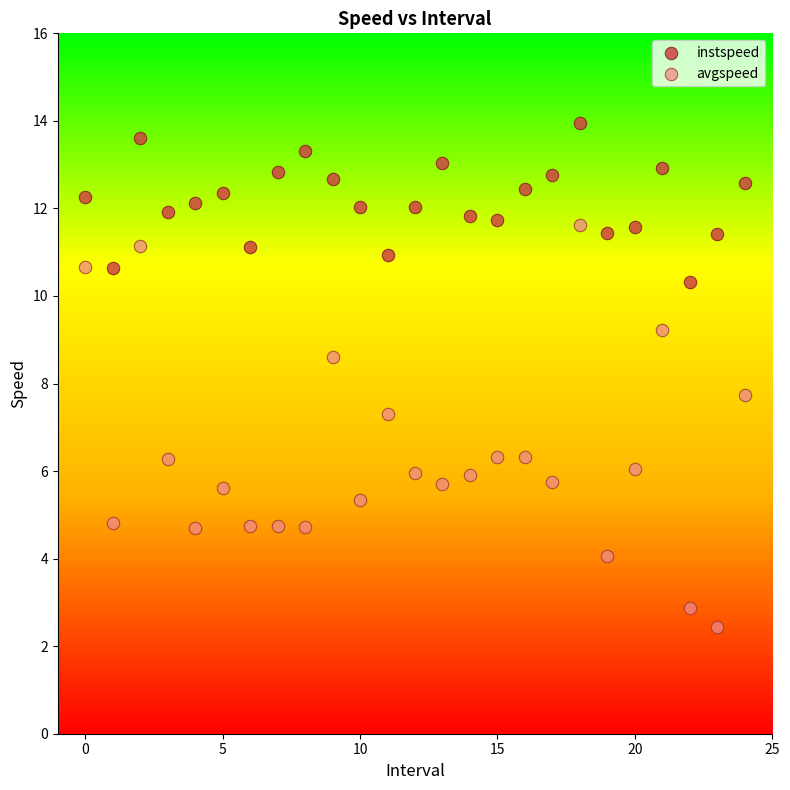

Which series contains the highest Y value?

instspeed